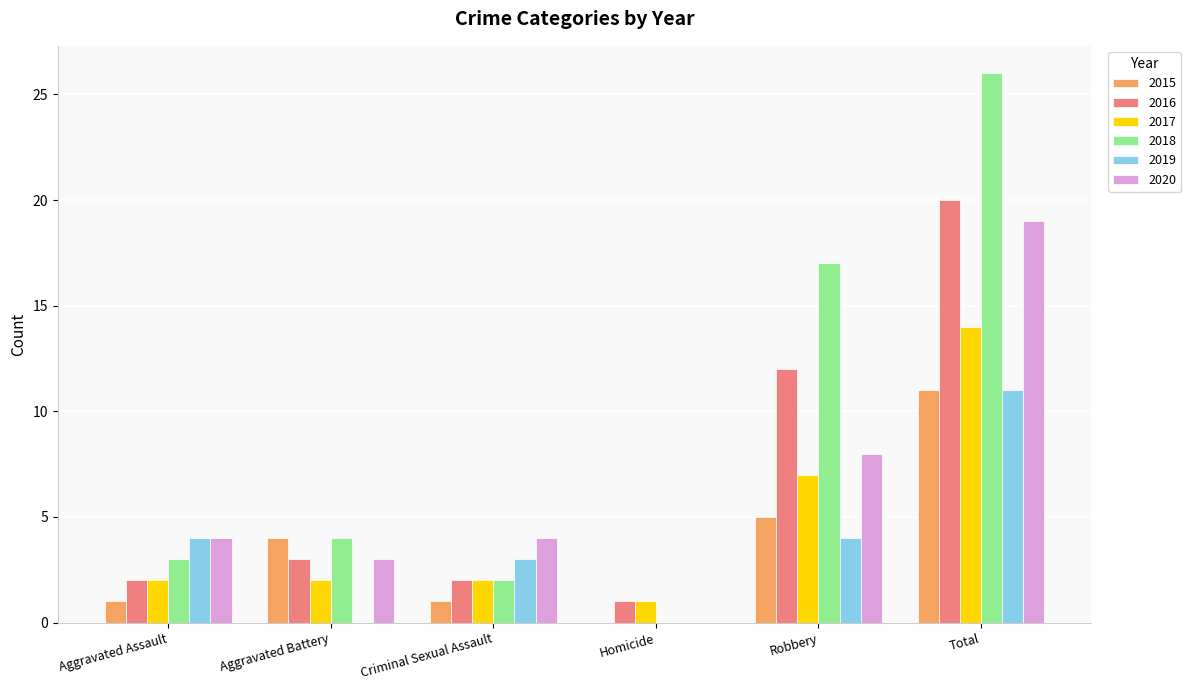

What is the total value across all series at Homicide?

2